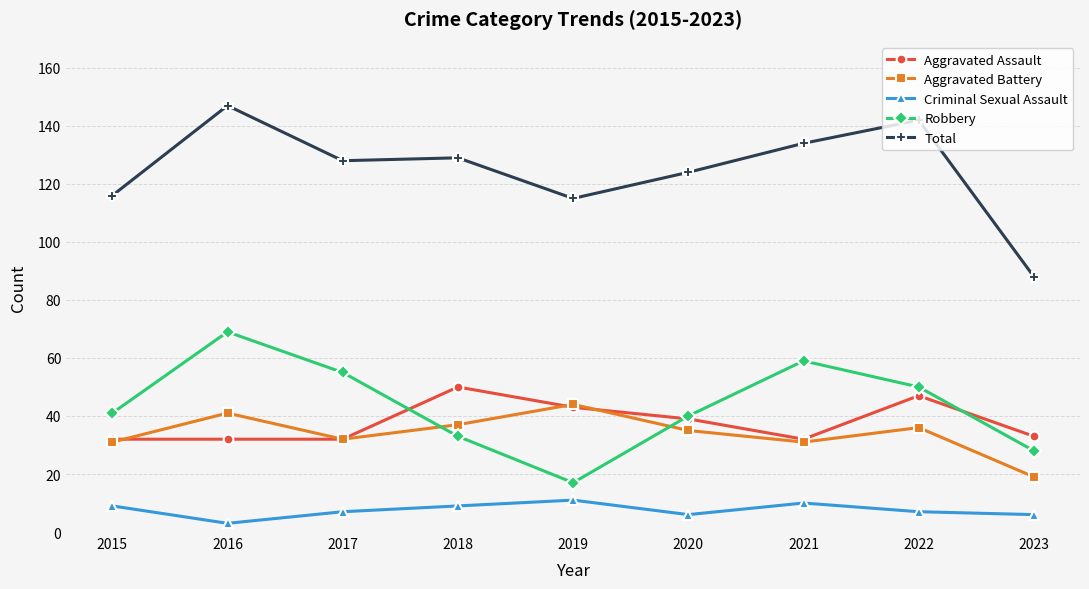

Is it true that Total equals 211 at 2016?

False